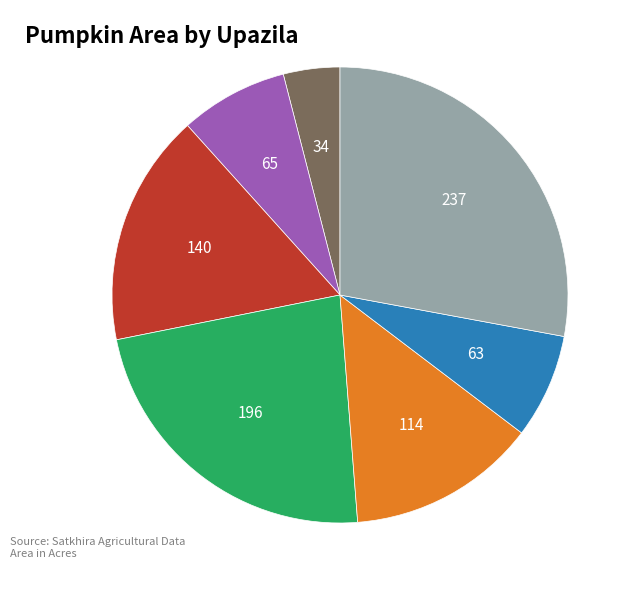

Is there a majority slice in this chart?

No